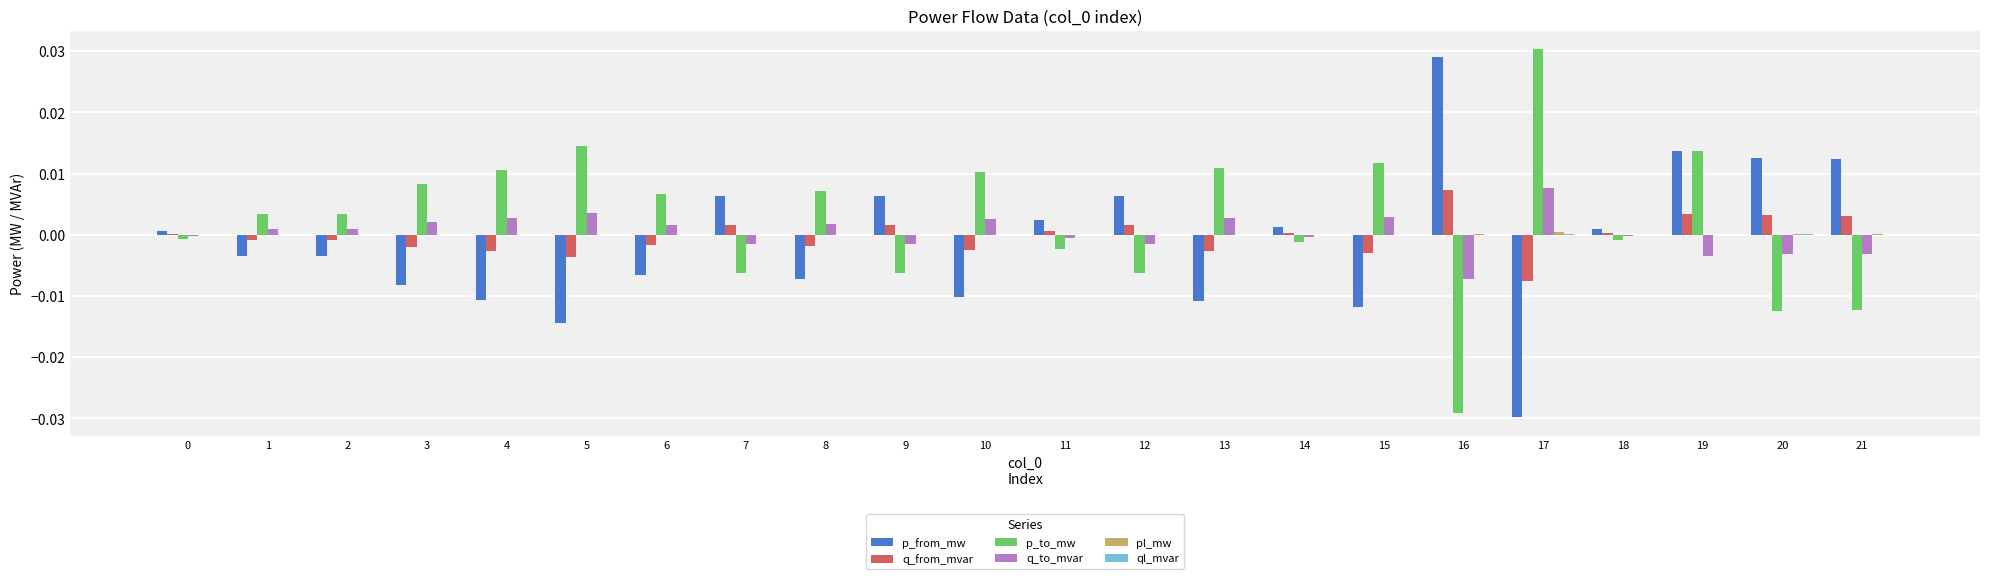

At which category is the sum across all series the highest?

19